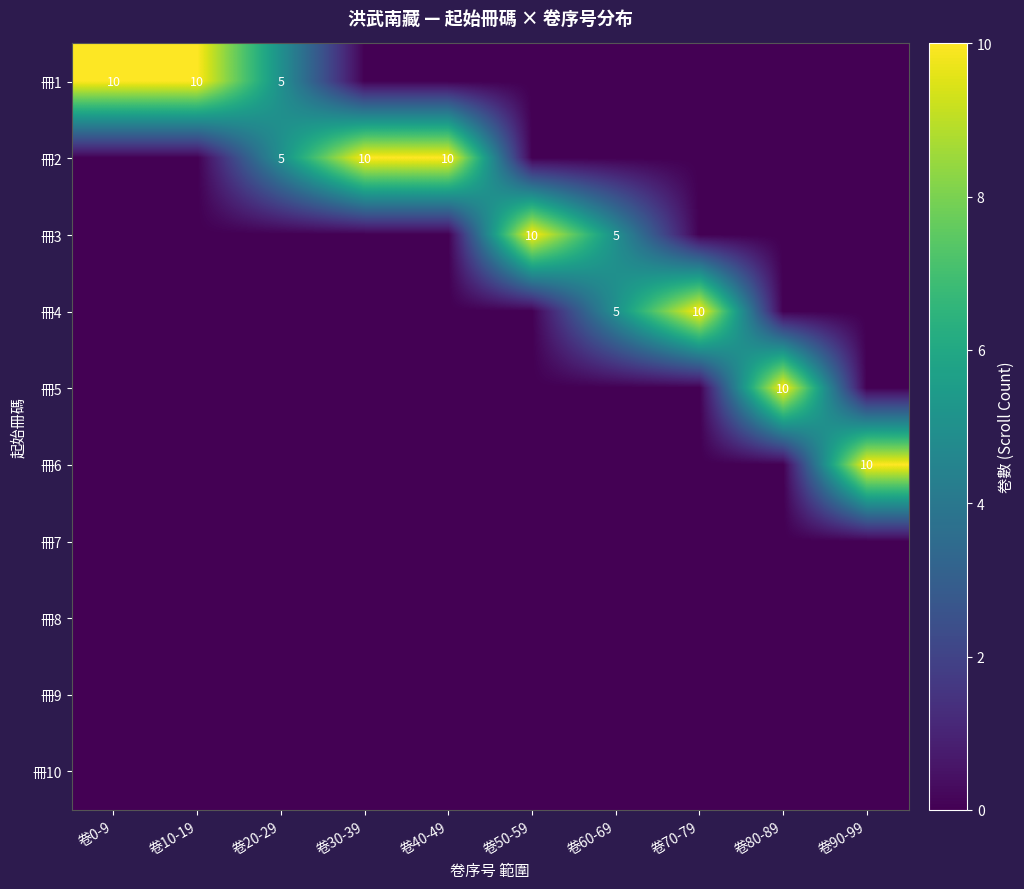

What is the sum of the 冊1 values at 卷20-29 and 卷0-9?

15